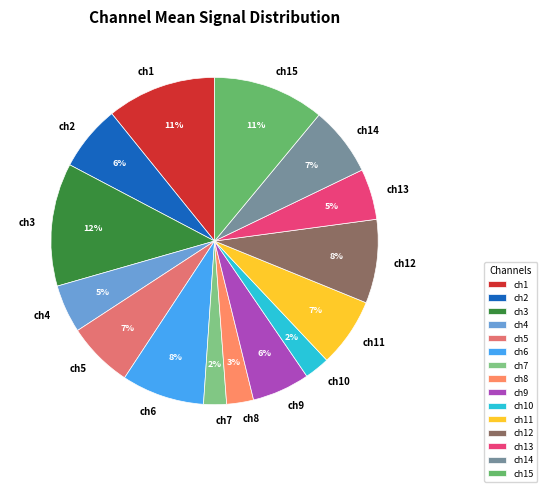

True or false: ch1 accounts for 3% of the total.

False